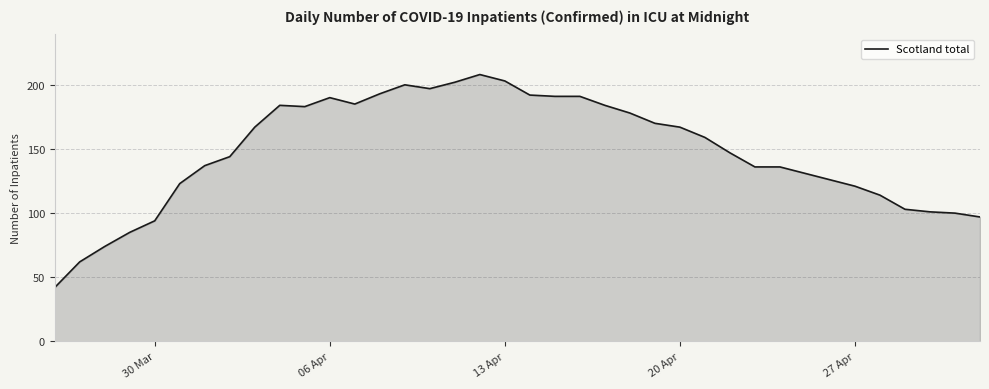

What is the difference between the maximum and minimum values?

166